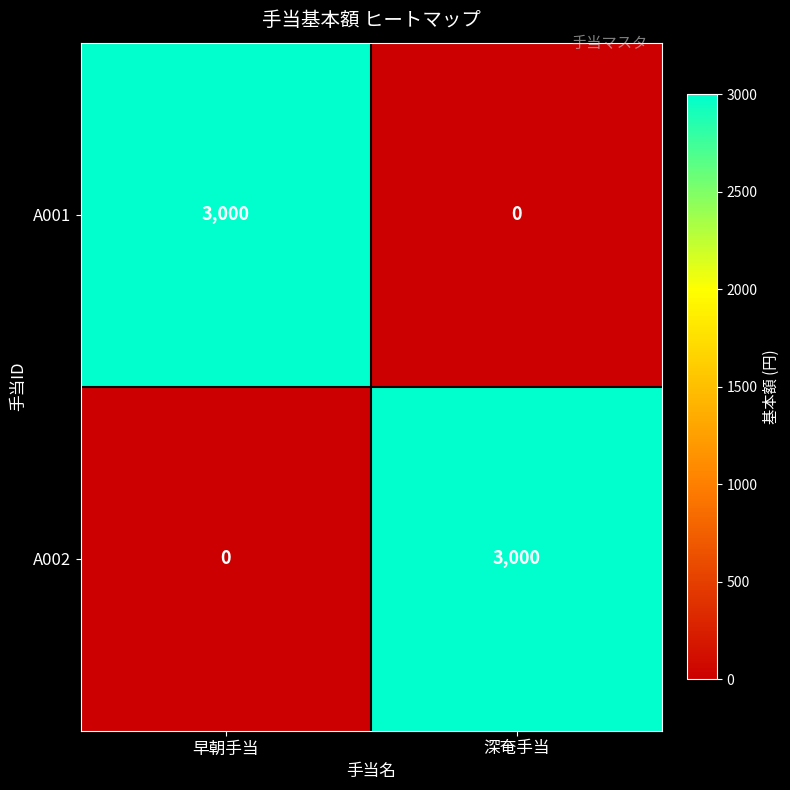

Reading right to left, transcribe all the data shown in this chart.

A001: 0	3000
A002: 3000	0